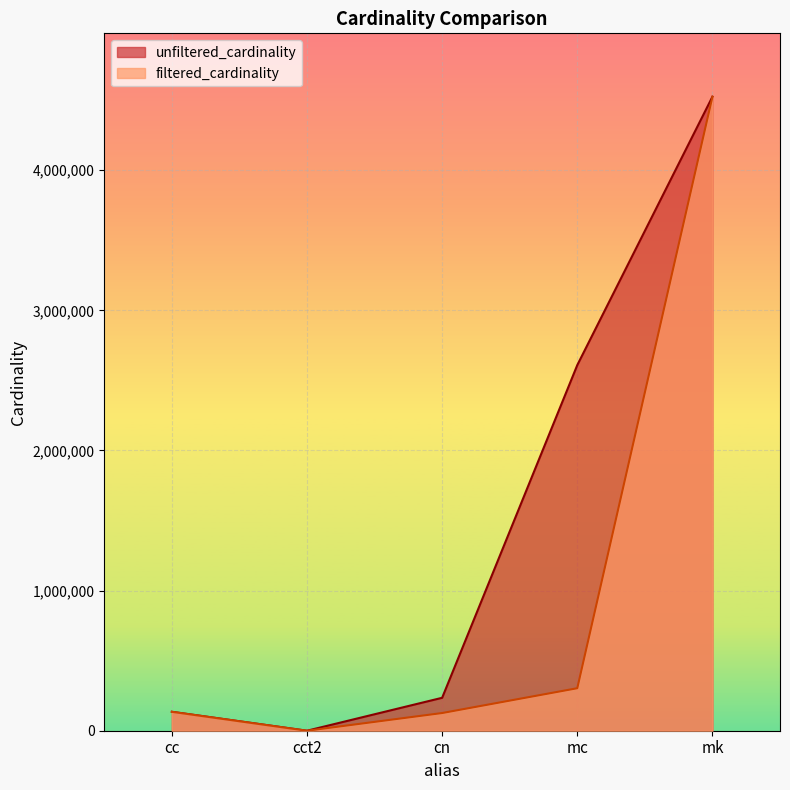

Reading left to right, transcribe all the data shown in this chart.

unfiltered_cardinality: cc=135086	cct2=4	cn=234997	mc=2609129	mk=4523930
filtered_cardinality: cc=135086	cct2=3	cn=126230	mc=303271	mk=4523930